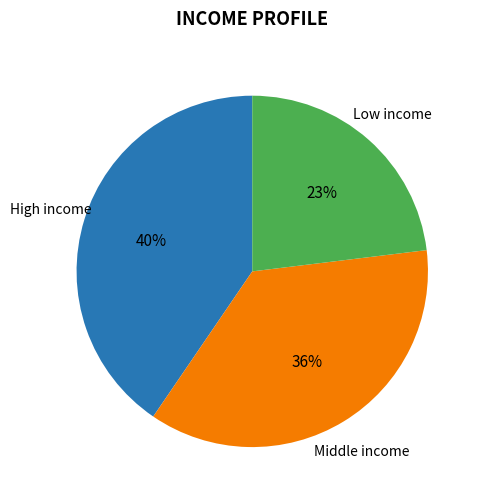

Does any single category account for the majority?

No